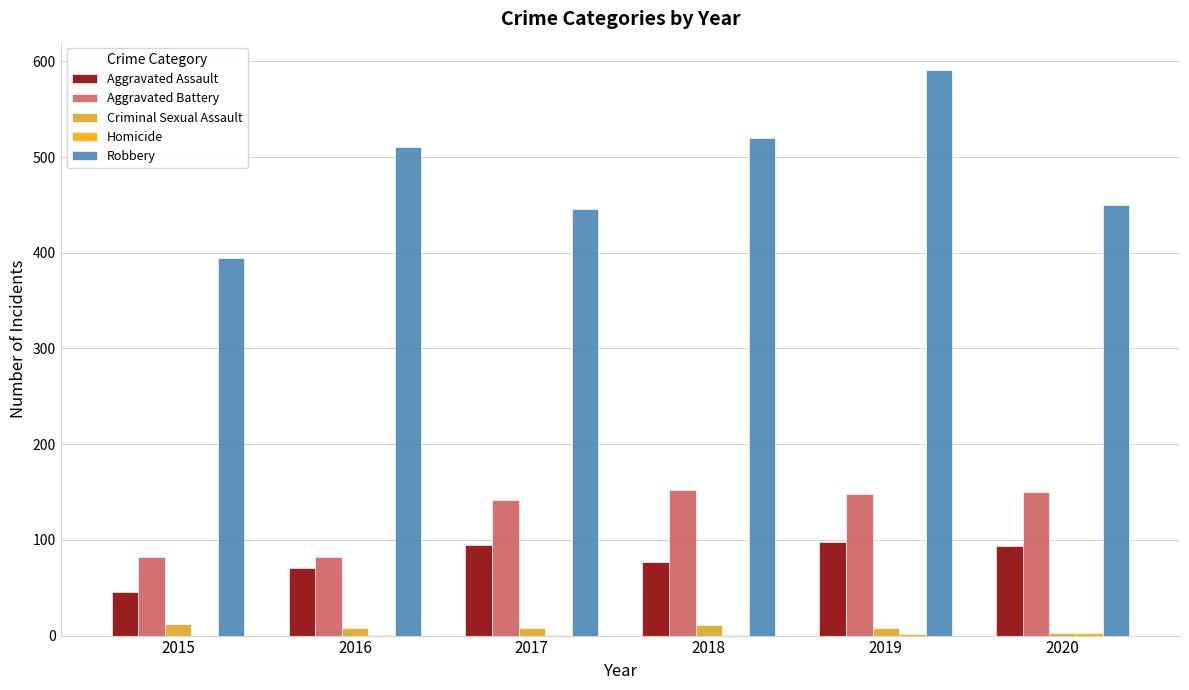

Which series has the largest total across all categories?

Robbery